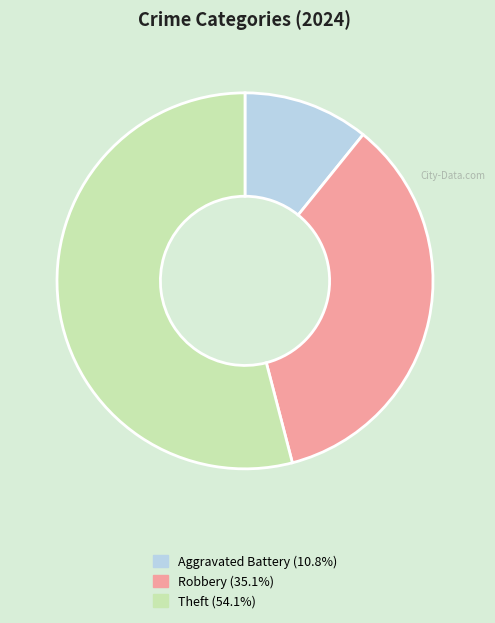

Is there any slice that represents more than half of the pie?

Yes